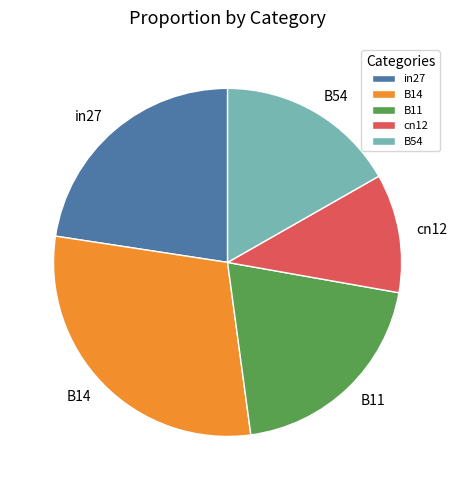

How many segments does this pie chart have?

5